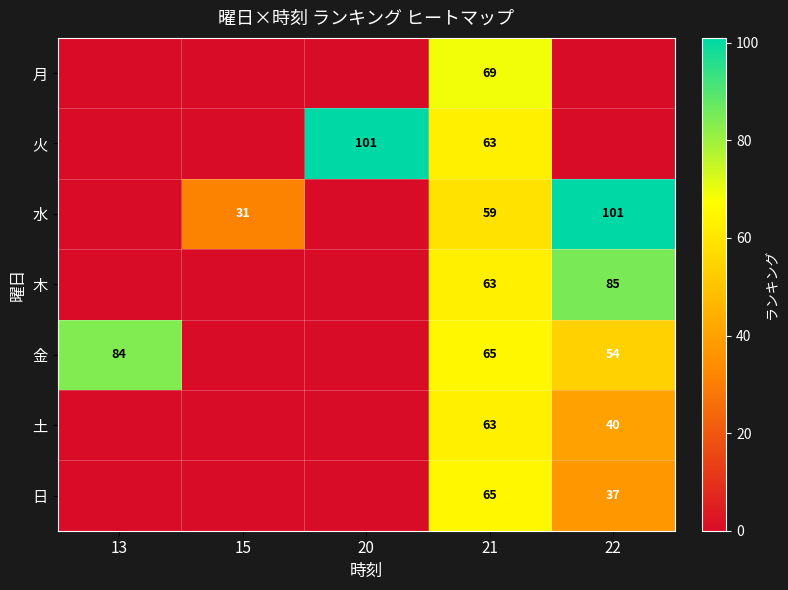

At how many categories does at least one series exceed 47?

4